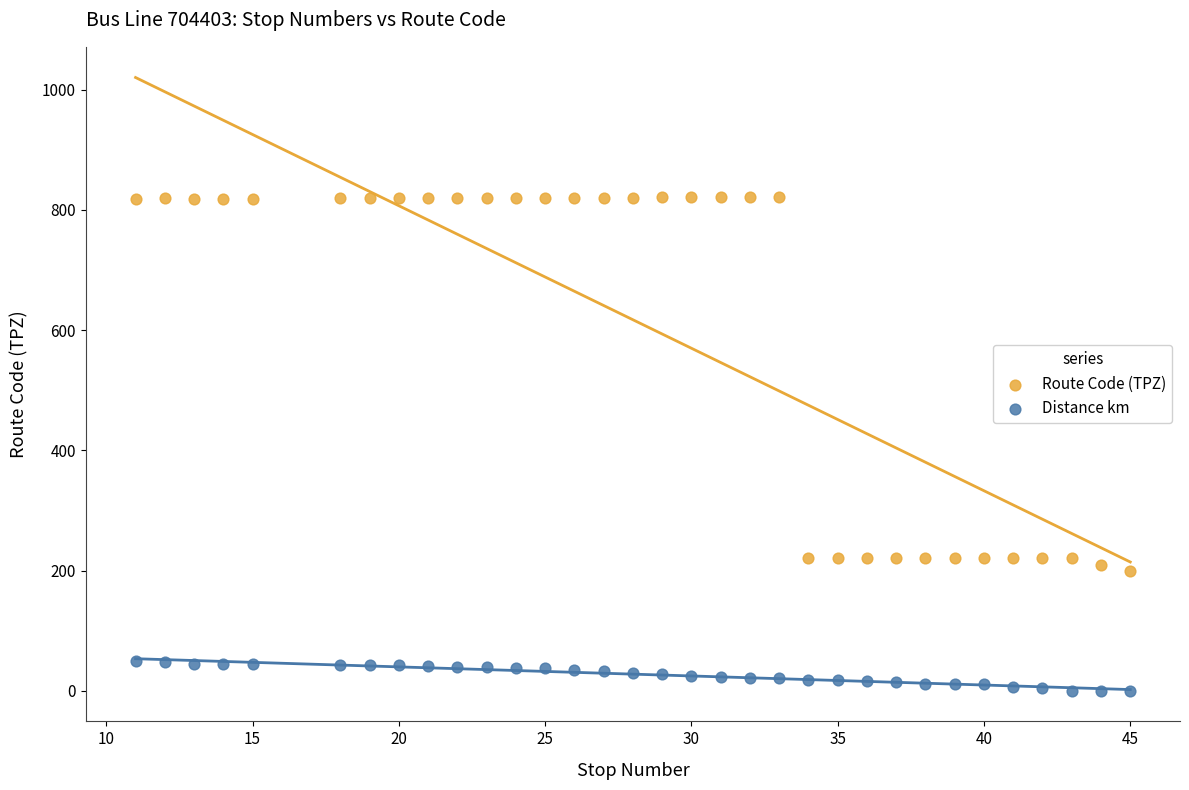

Across all data points, what is the range of Y values (max minus min)?

821